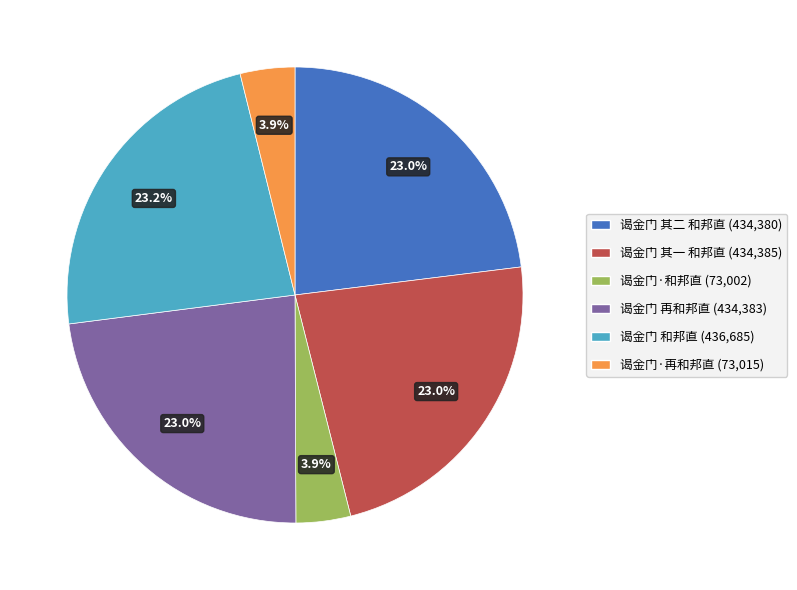

Which has a higher value, 谒金门 再和邦直 or 谒金门·和邦直?

谒金门 再和邦直